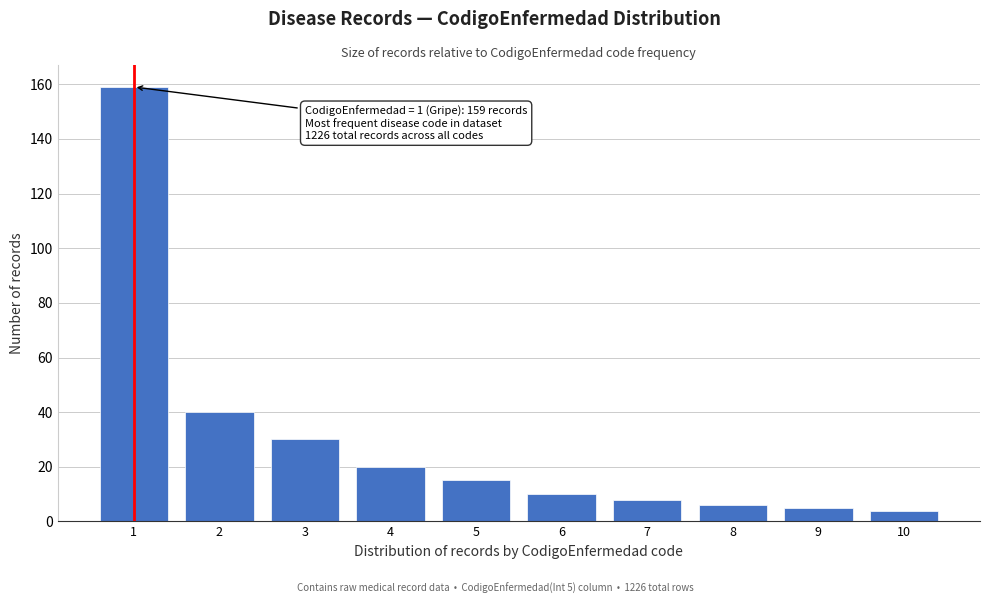

Reading right to left, transcribe all the data shown in this chart.

10=4	9=5	8=6	7=8	6=10	5=15	4=20	3=30	2=40	1=159